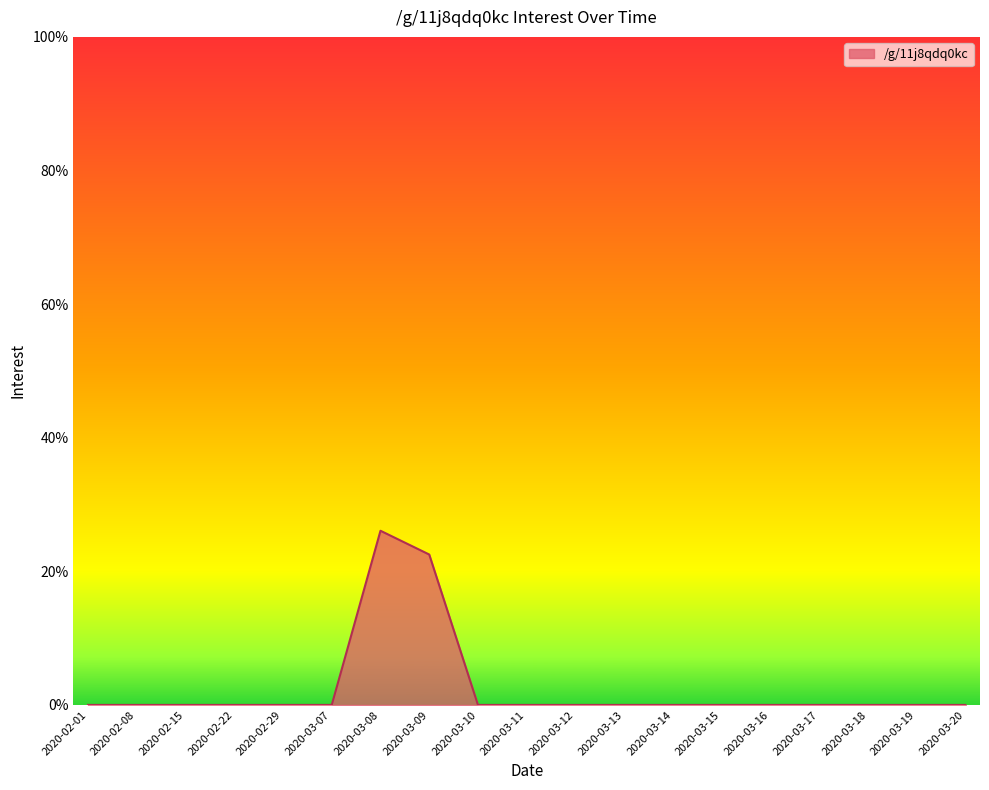

Which label corresponds to the largest value in the chart?

2020-03-08